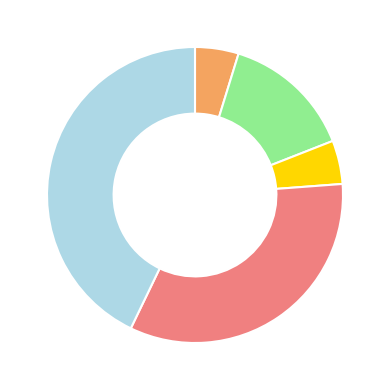

Is there any slice that represents more than half of the pie?

No